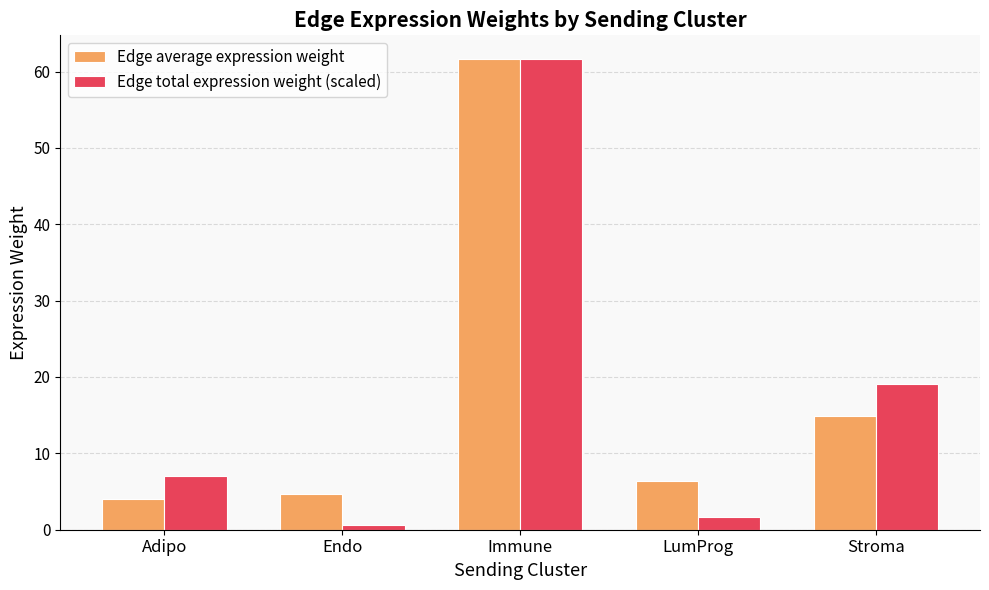

Which series has the widest spread of values?

Edge total expression weight (scaled)